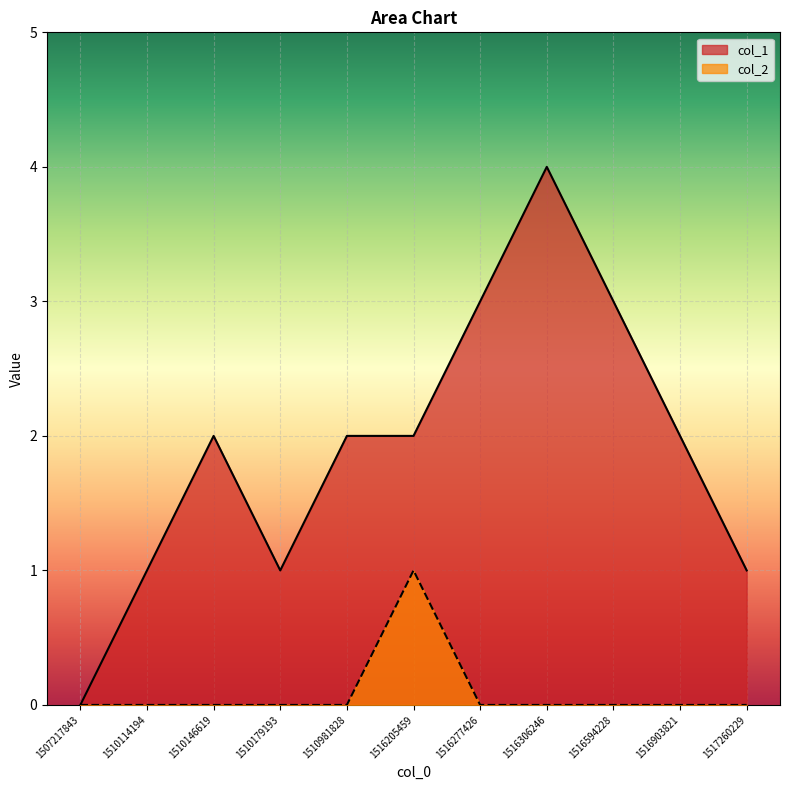

Between 1507217843 and 1517260229, which series saw the biggest shift?

col_1